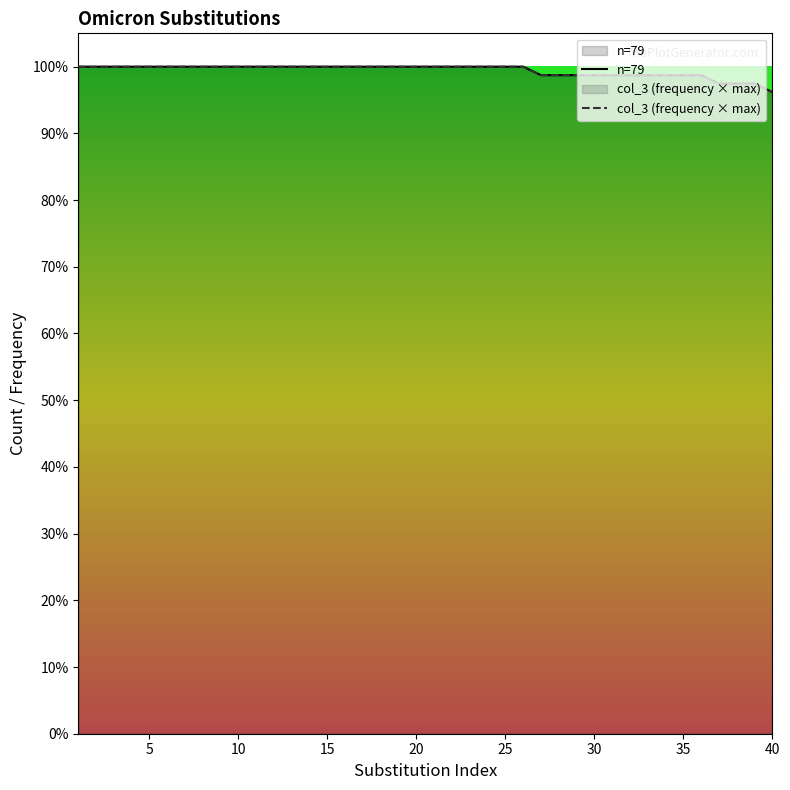

Reading left to right, what are all the values shown in this chart?

n=79: 79	79	79	79	79	79	79	79	79	79	79	79	79	79	79	79	79	79	79	79	79	79	79	79	79	79	78	78	78	78	78	78	78	78	78	78	77	77	77	76
col_3: 79	79	79	79	79	79	79	79	79	79	79	79	79	79	79	79	79	79	79	79	79	79	79	79	79	79	78	78	78	78	78	78	78	78	78	78	77	77	77	76